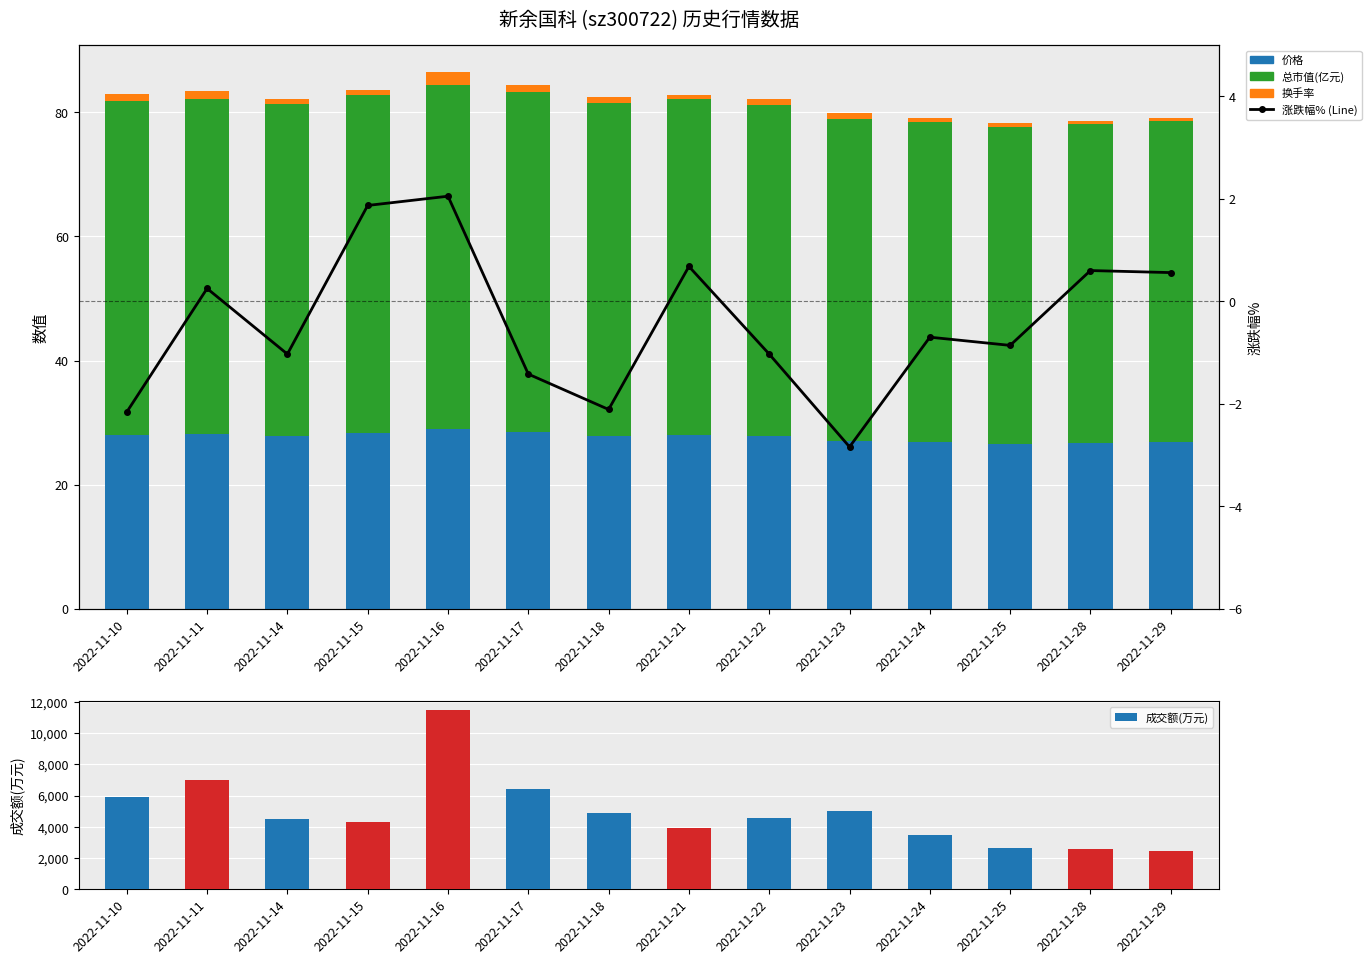

How many groups of bars are there?

14